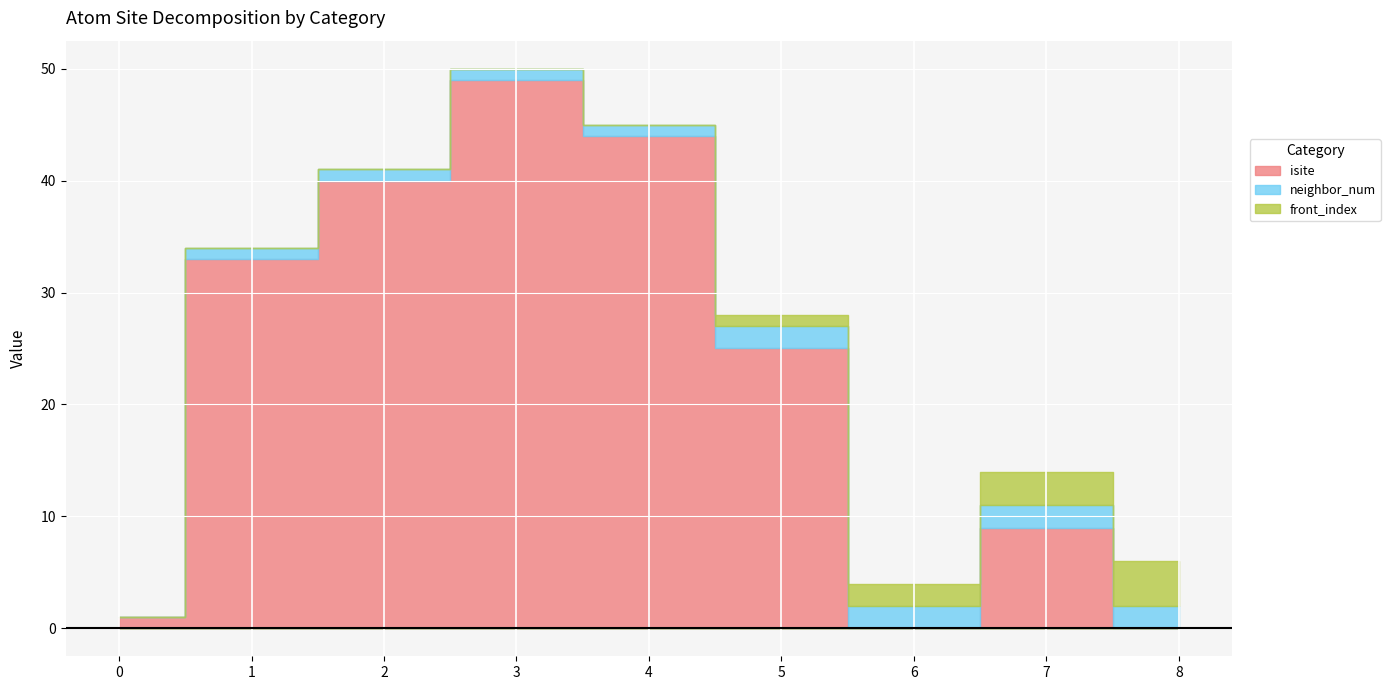

Which series has the largest total across all categories?

isite